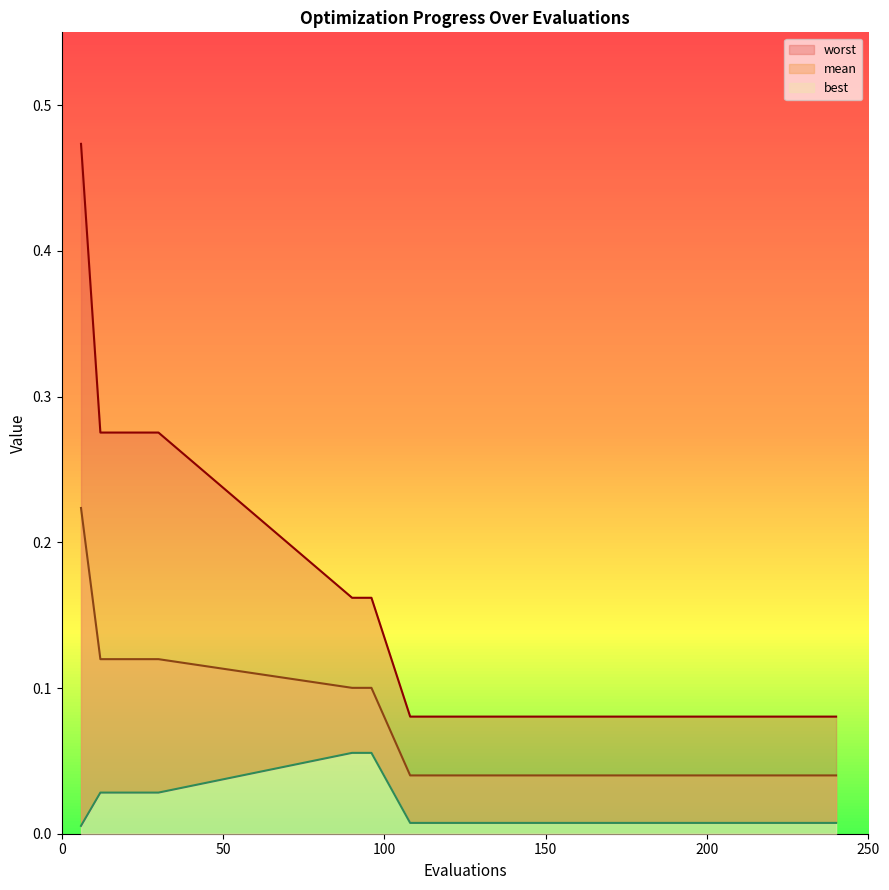

Reading right to left, extract all data points from this chart.

mean: 240=0.0	228=0.0	204=0.0	180=0.0	150=0.0	120=0.0	114=0.0	108=0.0	96=0.1	90=0.1	30=0.1	24=0.1	18=0.1	12=0.1	6=0.2
best: 240=0.0	228=0.0	204=0.0	180=0.0	150=0.0	120=0.0	114=0.0	108=0.0	96=0.1	90=0.1	30=0.0	24=0.0	18=0.0	12=0.0	6=0.0
worst: 240=0.1	228=0.1	204=0.1	180=0.1	150=0.1	120=0.1	114=0.1	108=0.1	96=0.2	90=0.2	30=0.3	24=0.3	18=0.3	12=0.3	6=0.5